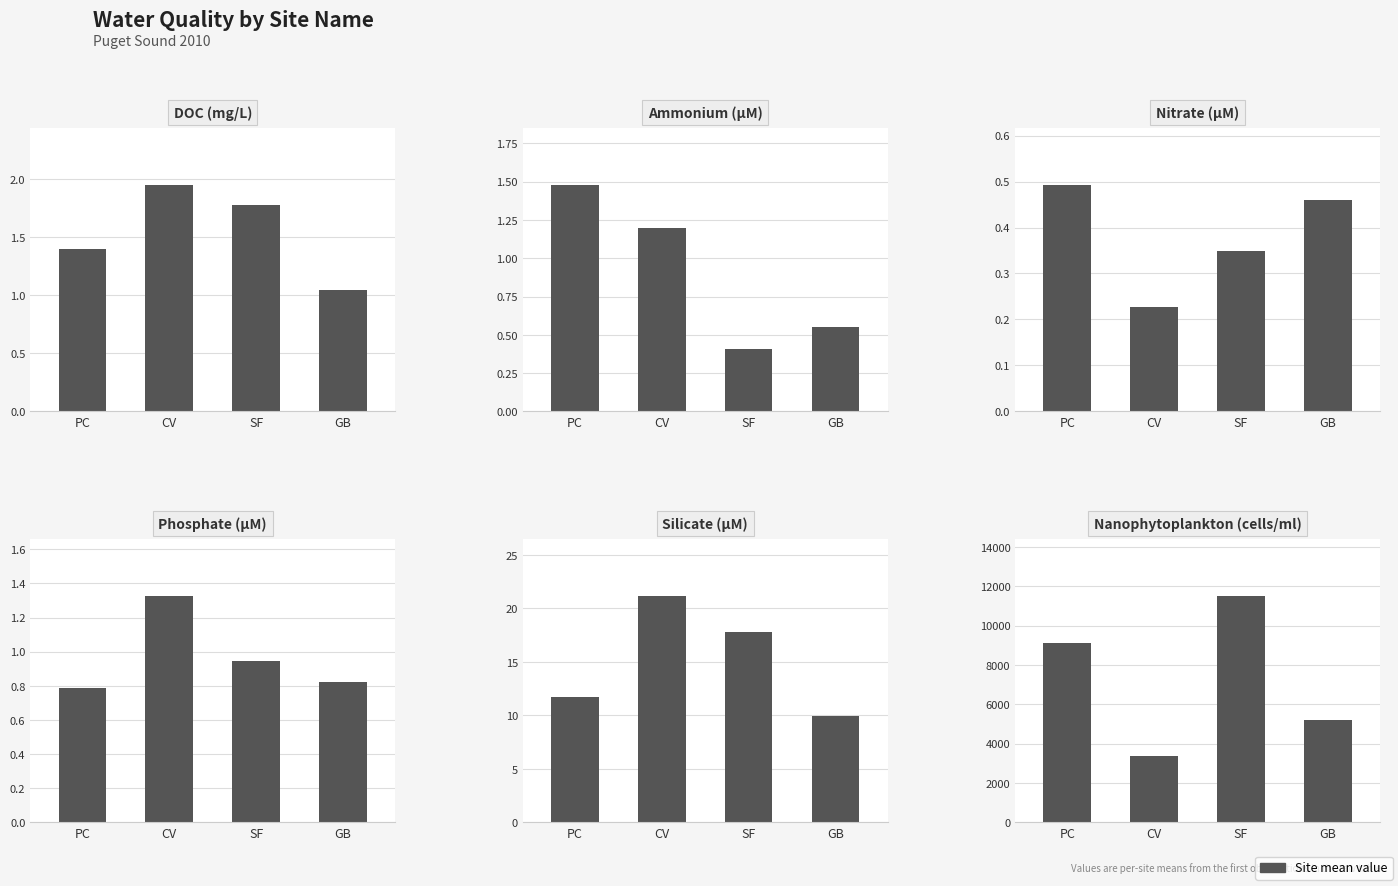

Read the Phosphate (µM) value at GB.

0.8